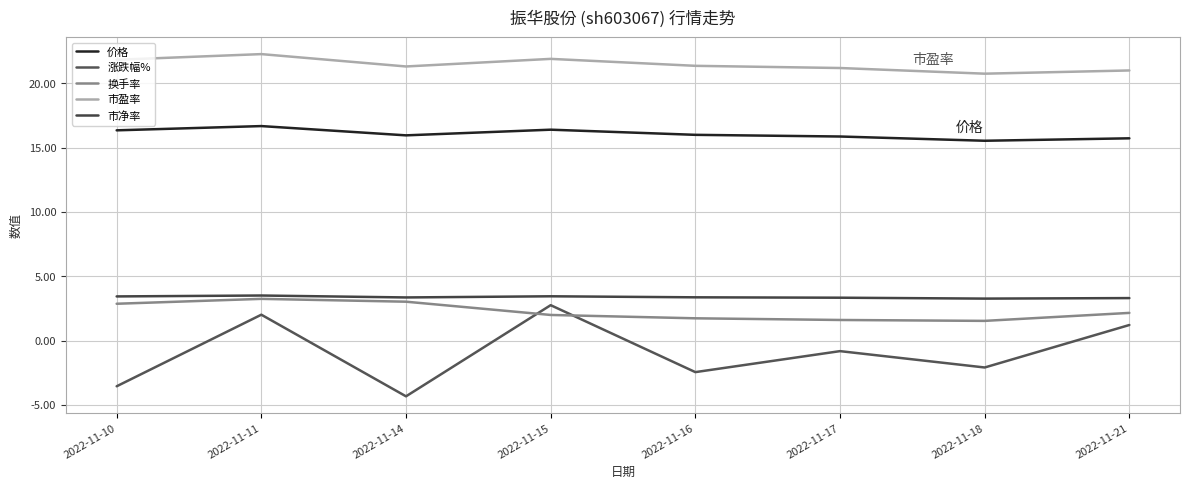

What is the sum of the 市净率 values at 2022-11-18 and 2022-11-15?

6.7